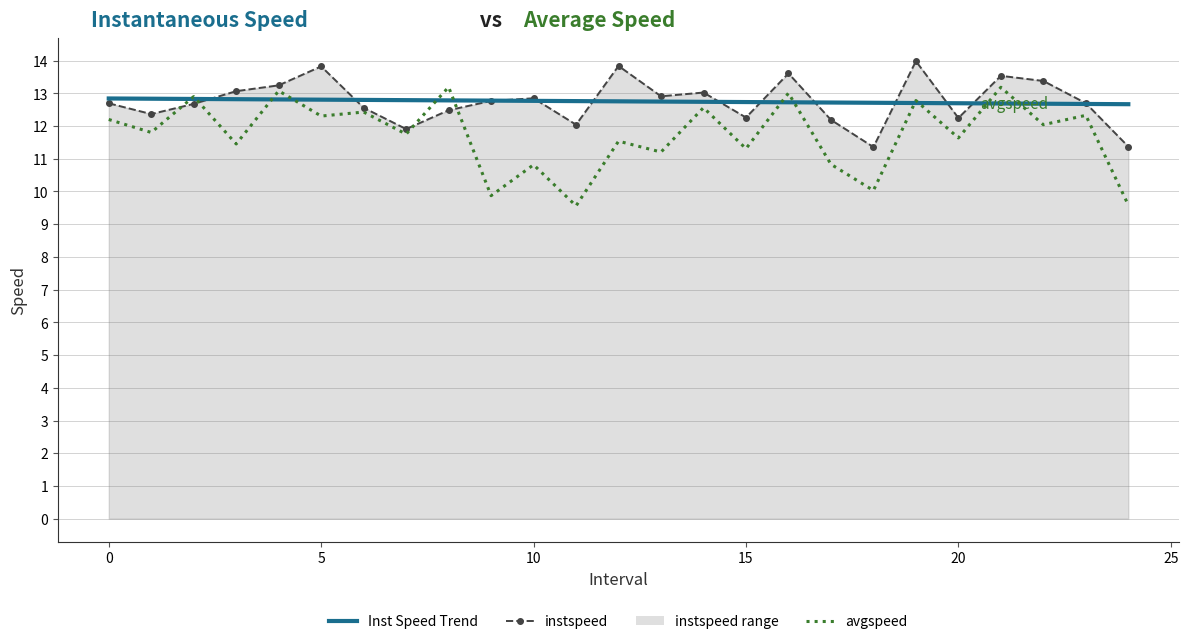

What is the greatest value displayed?

14.0